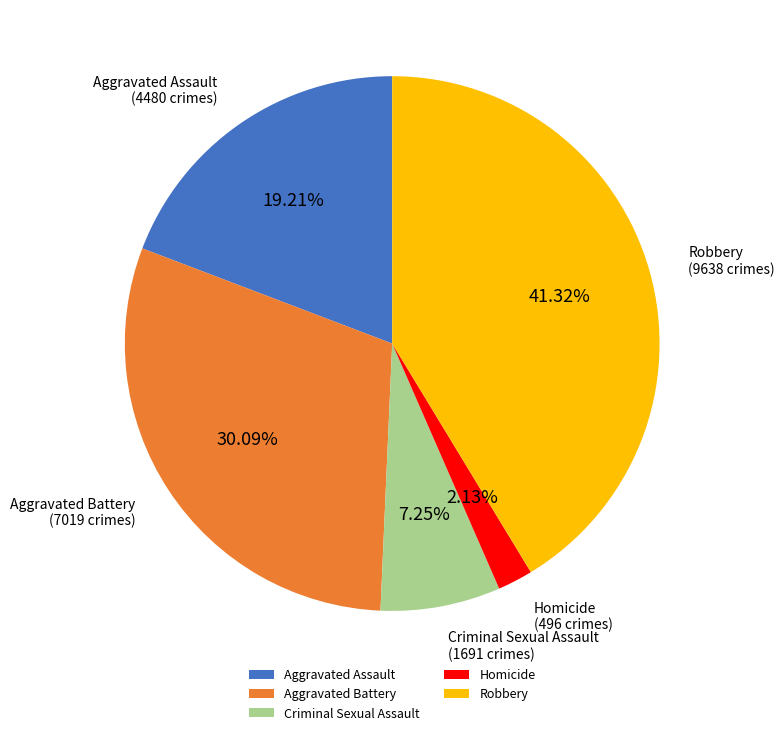

To the nearest percent, what is the difference between the largest and smallest slice percentages?

39%